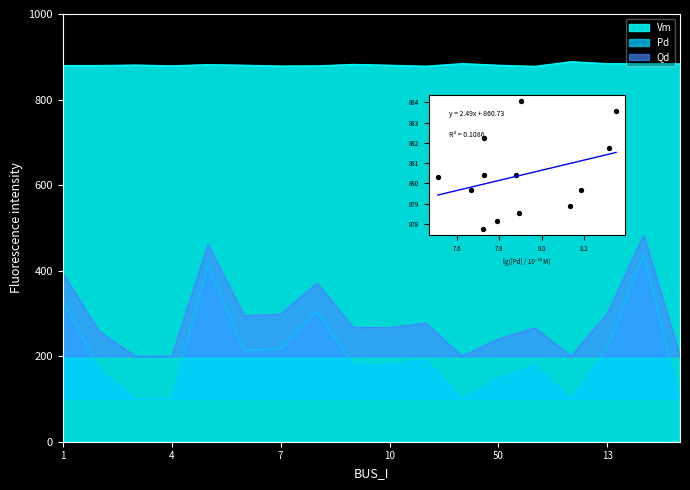

Which series has the largest Y range (max minus min)?

Pd